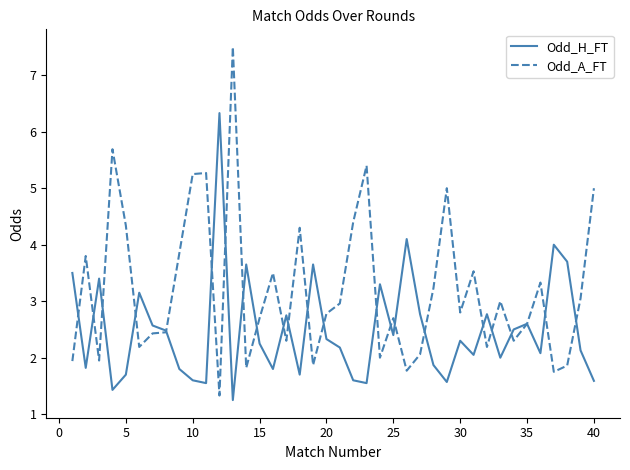

Rank the series by their average value, from highest to lowest.

Odd_A_FT, Odd_H_FT